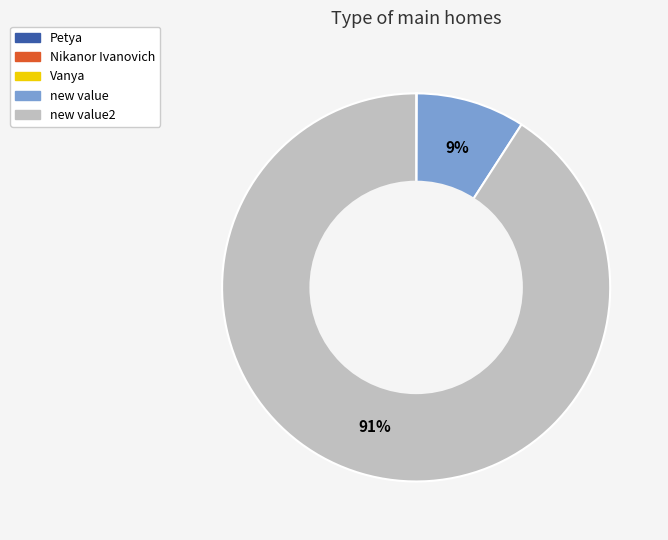

What is the largest slice in the pie chart?

new value2